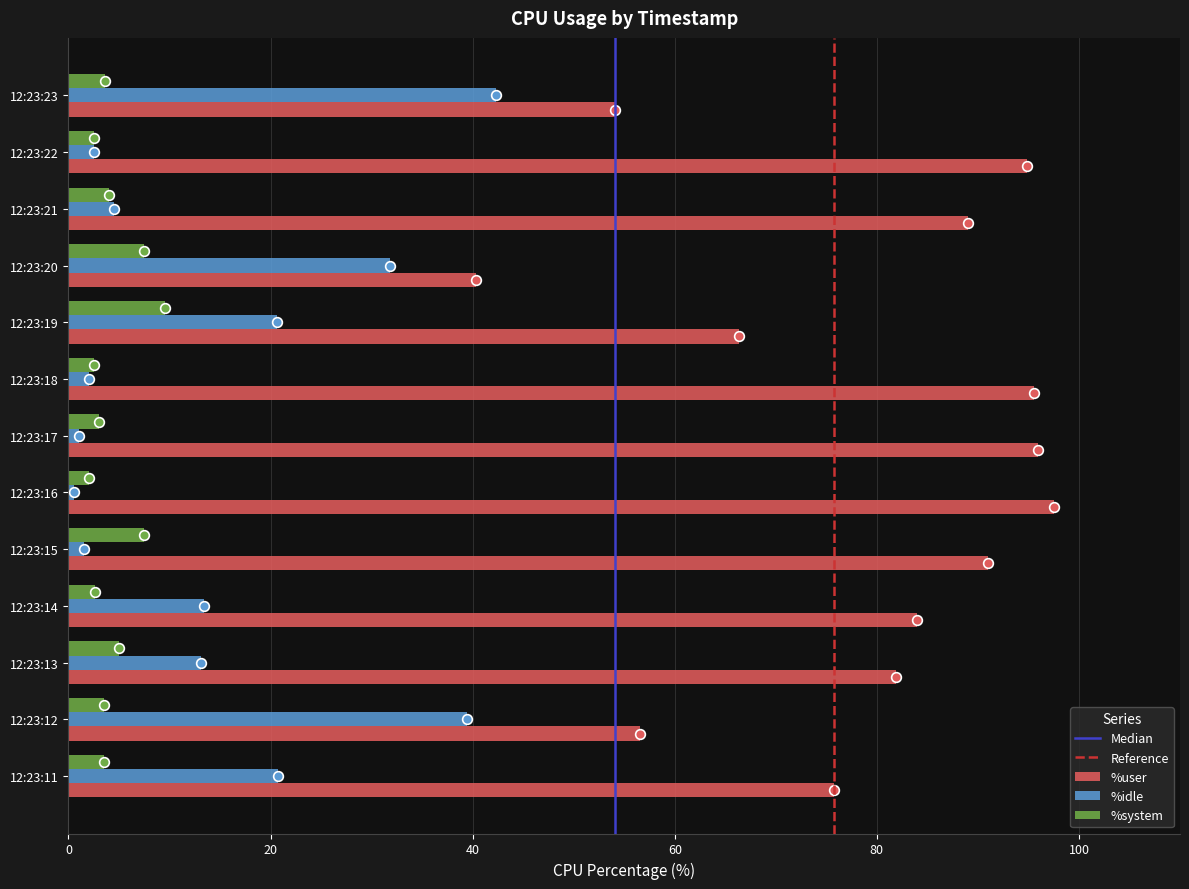

What is the minimum value shown in the chart?

0.5